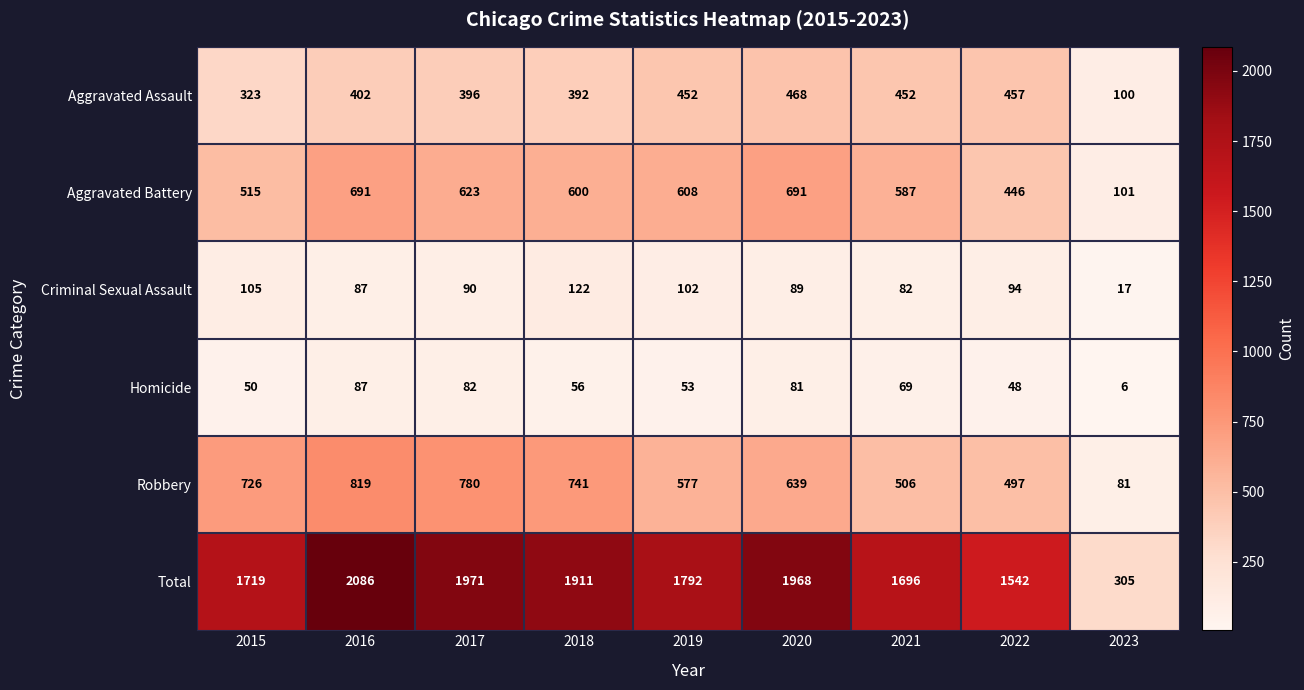

Which series has the widest spread of values?

Total